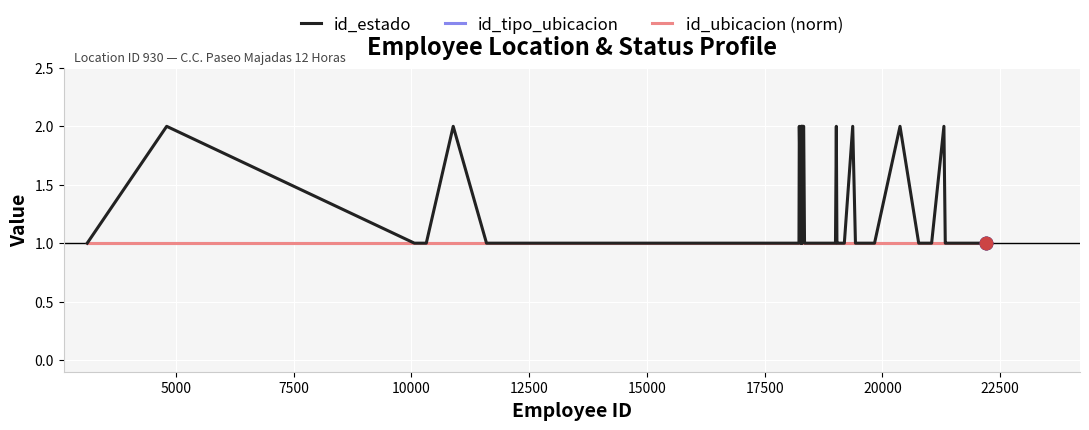

Is this an area chart (filled region under the line)?

No